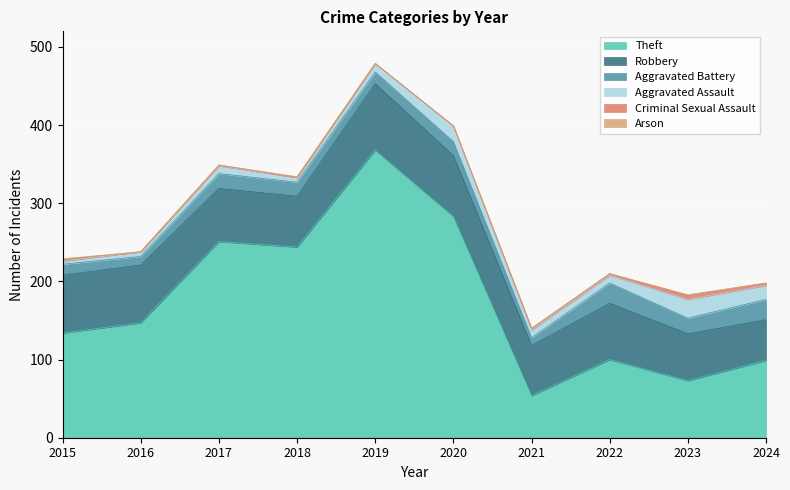

How many interior local valleys does the Theft series have?

3